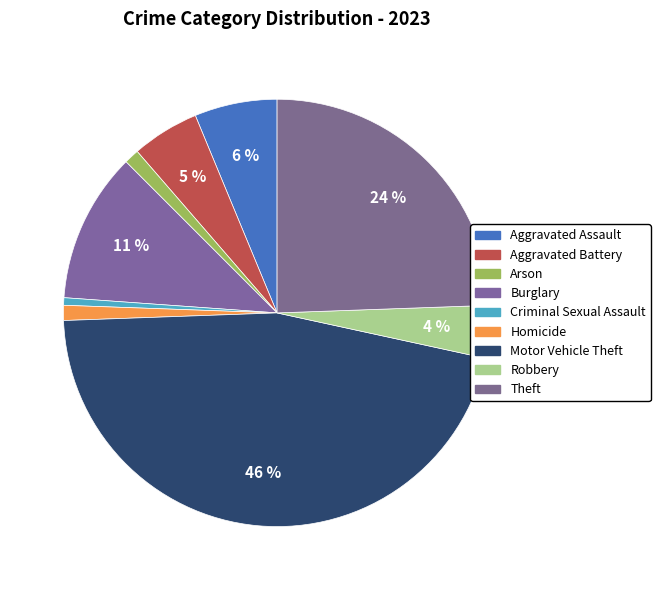

To the nearest percent, what portion does Criminal Sexual Assault represent?

1%